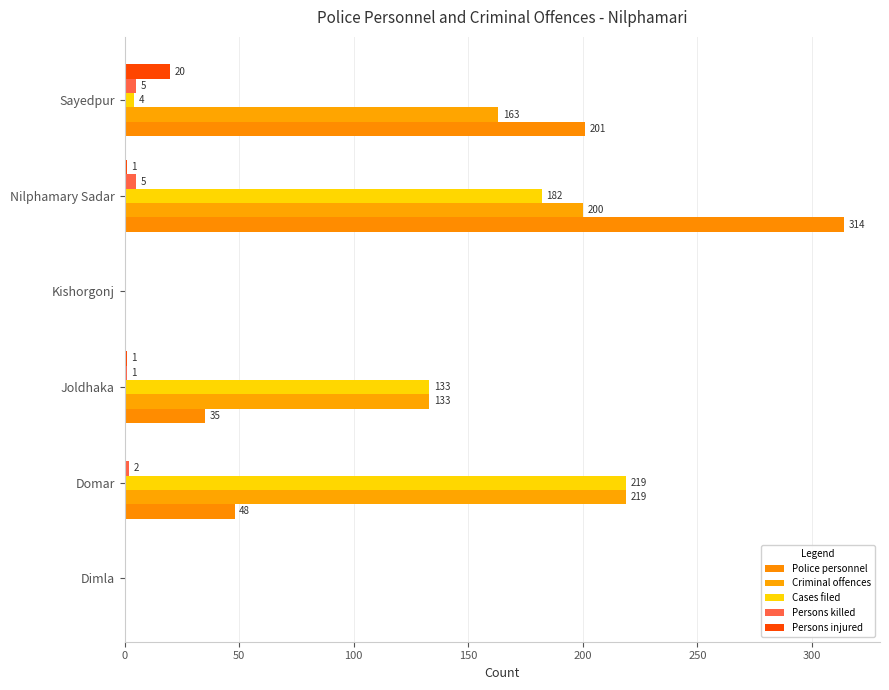

How many data points does each series have?

6